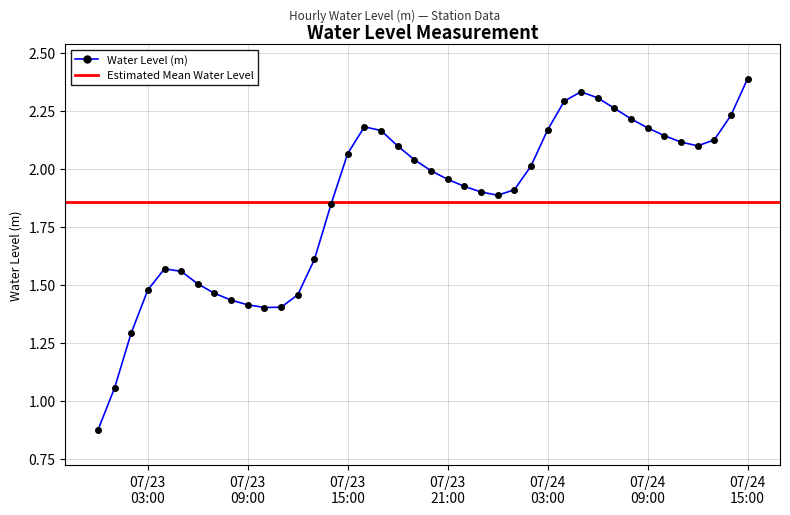

Where does the data first go above 1?

2023-07-23 01:00:00